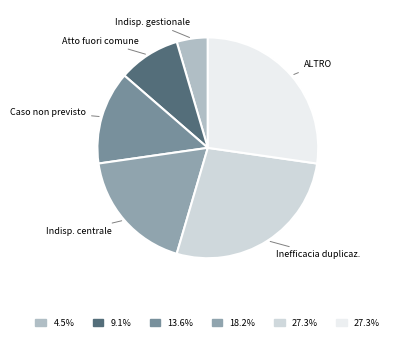

Is the sum of Inefficacia duplicaz. and Atto fuori comune greater than half?

No